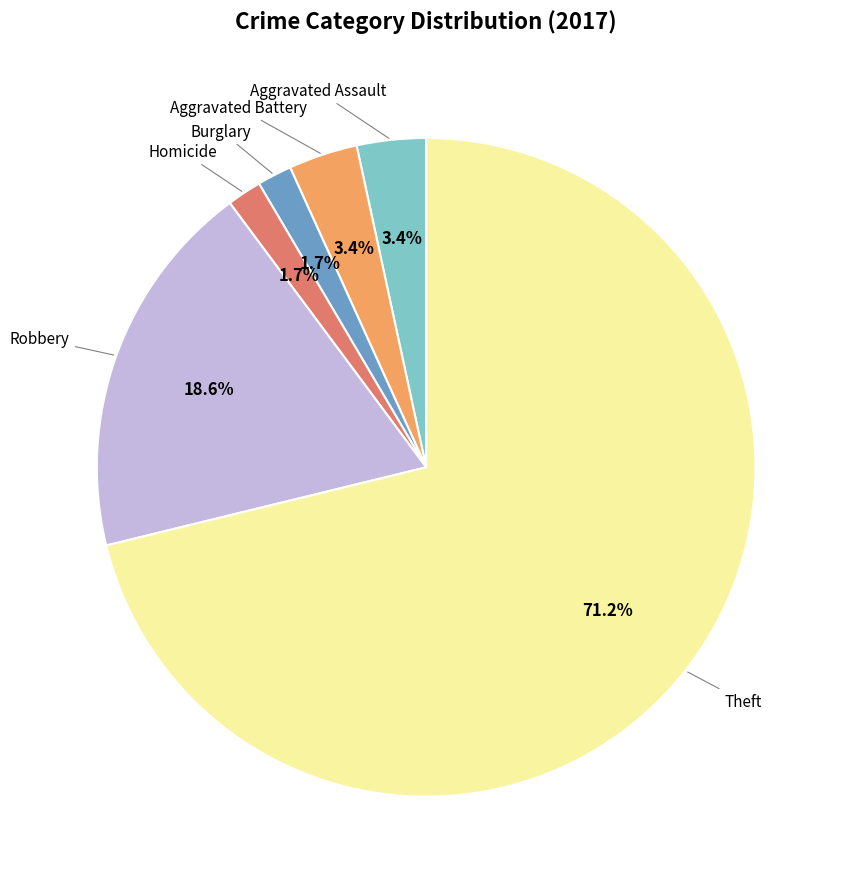

Does any single category account for the majority?

Yes